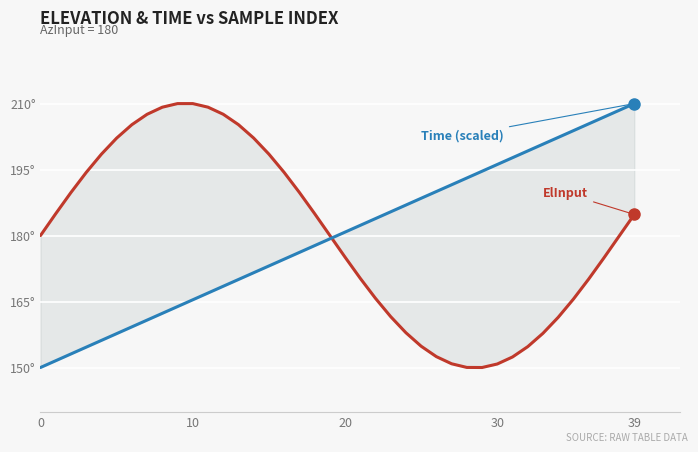

What is the lowest value of the Time (scaled) series?

150.1